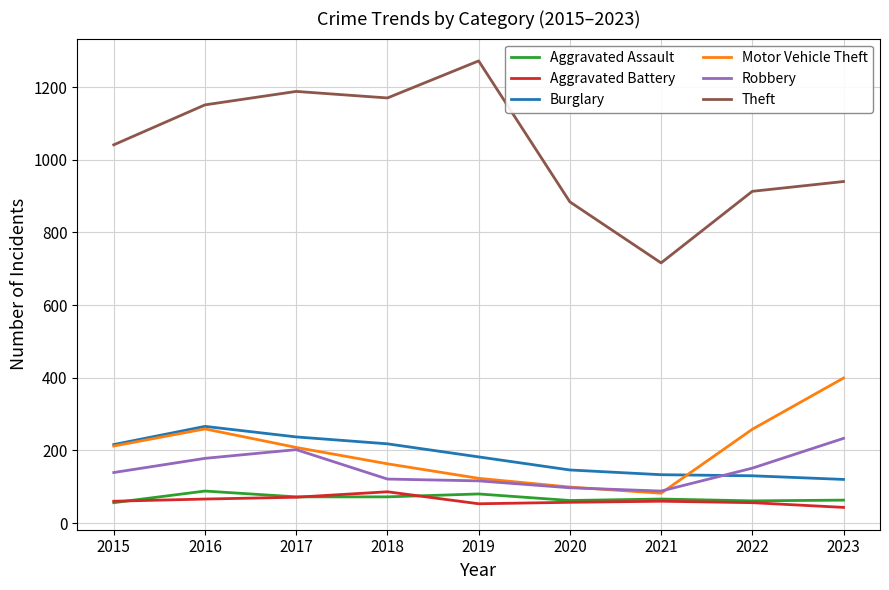

Which series has the largest total across all categories?

Theft